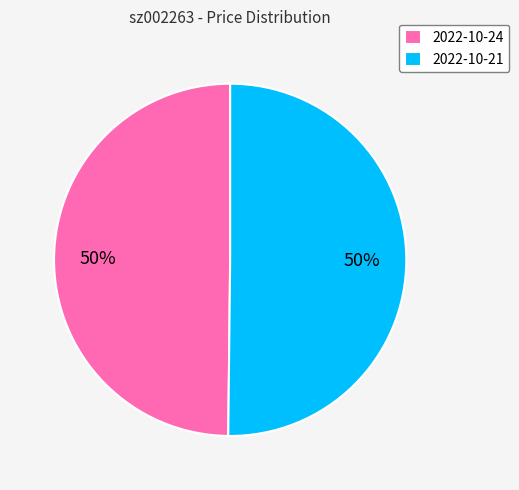

What percentage is the 2022-10-24 slice, to the nearest percent?

50%